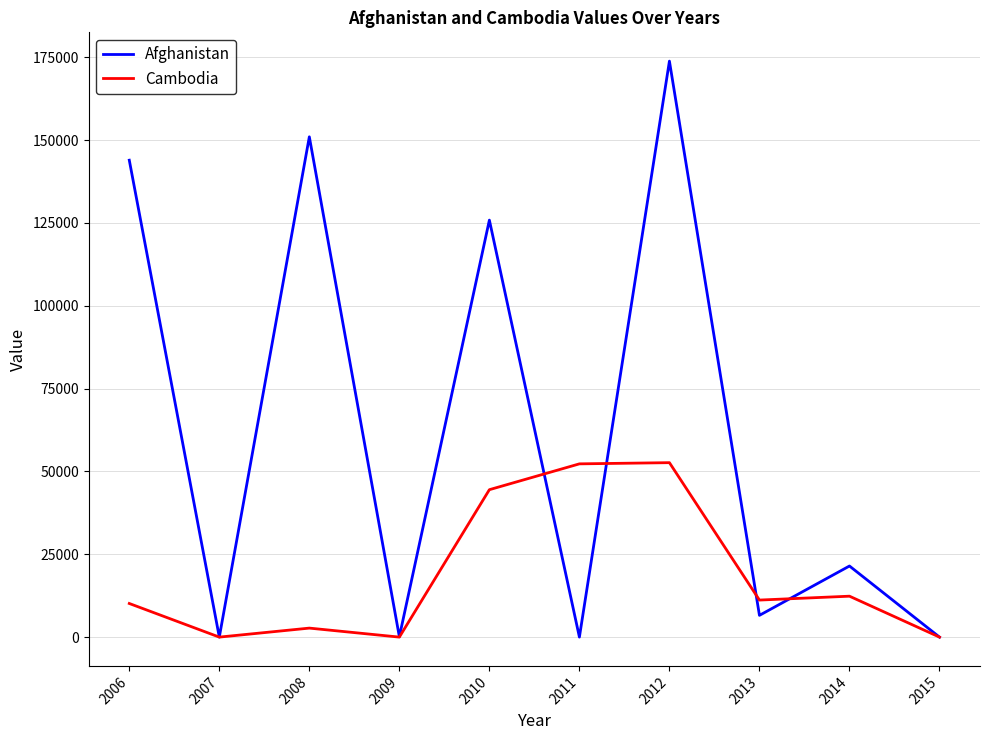

Rank the series at 2014 from highest to lowest value.

Afghanistan, Cambodia